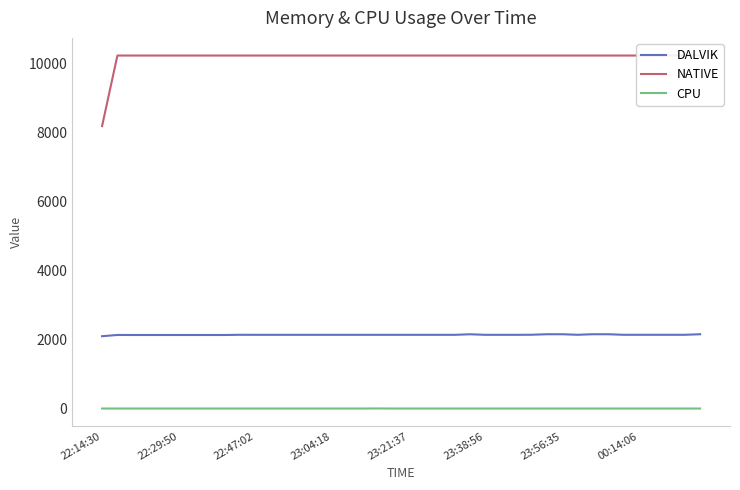

Which has a higher value, 37 or 14?

37